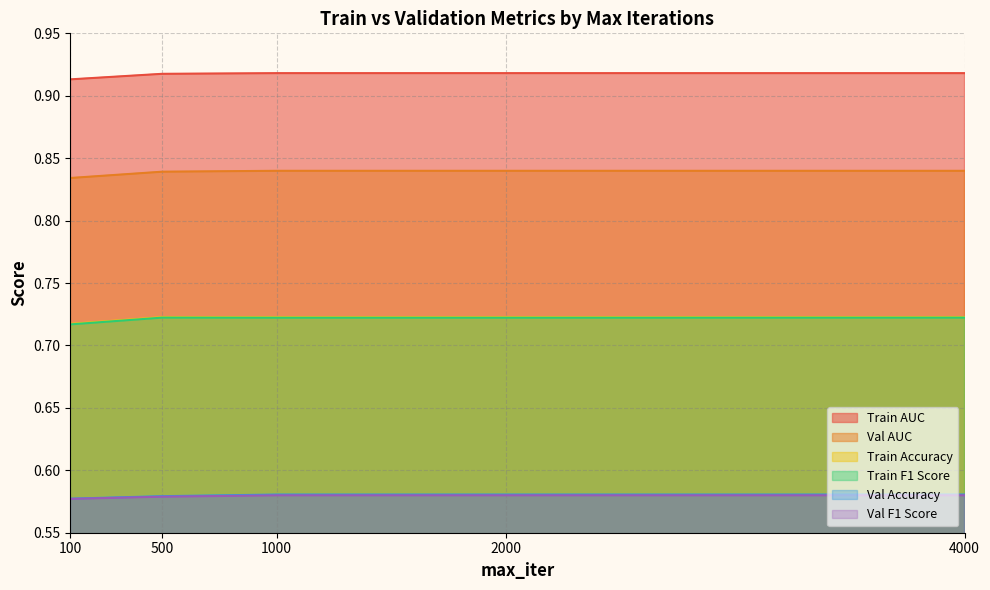

Is the value of Train F1 Score at 100 greater than the value of Val F1 Score at 4000?

Yes